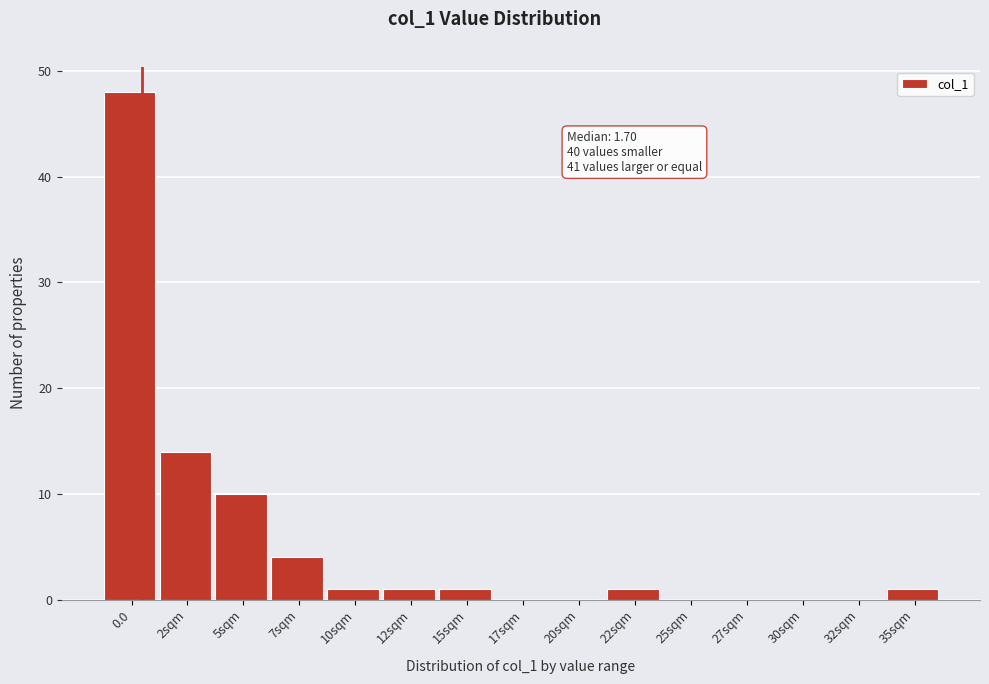

Reading left to right, list all the values displayed in this chart.

0.0=48	2sqm=14	5sqm=10	7sqm=4	10sqm=1	12sqm=1	15sqm=1	17sqm=0	20sqm=0	22sqm=1	25sqm=0	27sqm=0	30sqm=0	32sqm=0	35sqm=1